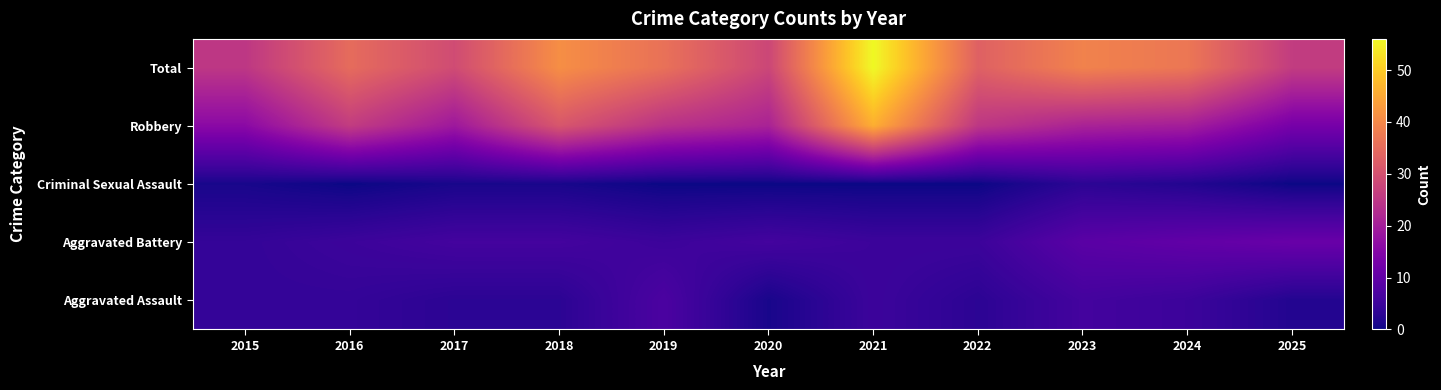

Between 2024 and 2025, which is larger?

2024